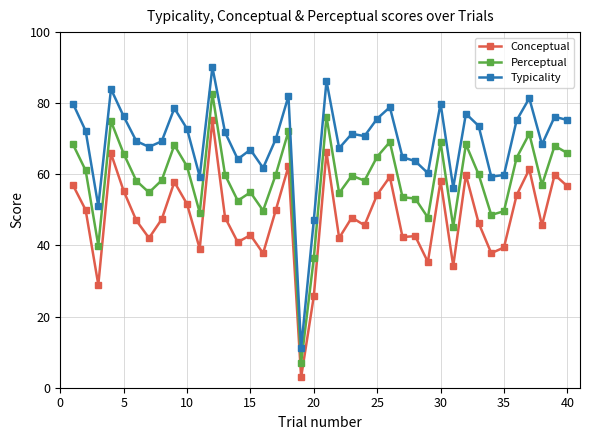

What is the minimum value for Conceptual?

2.9